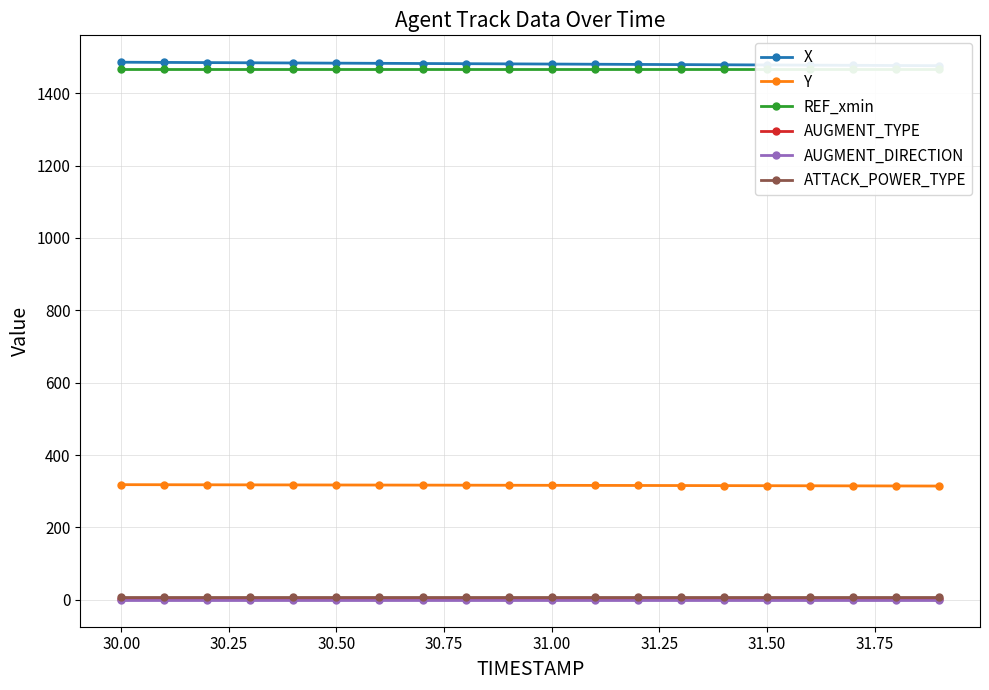

How many categories are shown in the chart?

20